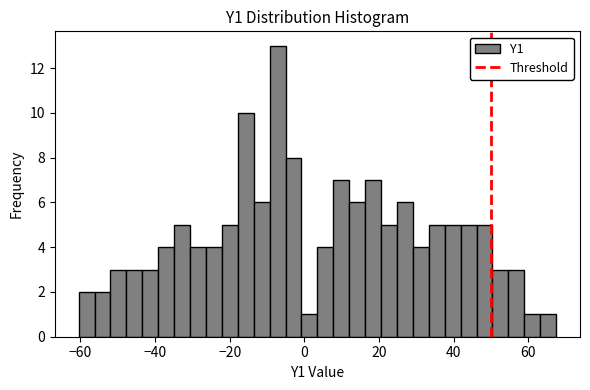

Around what value on the x-axis is the tallest bar? Give the approximate position of its centre, as read against the axis.

-8